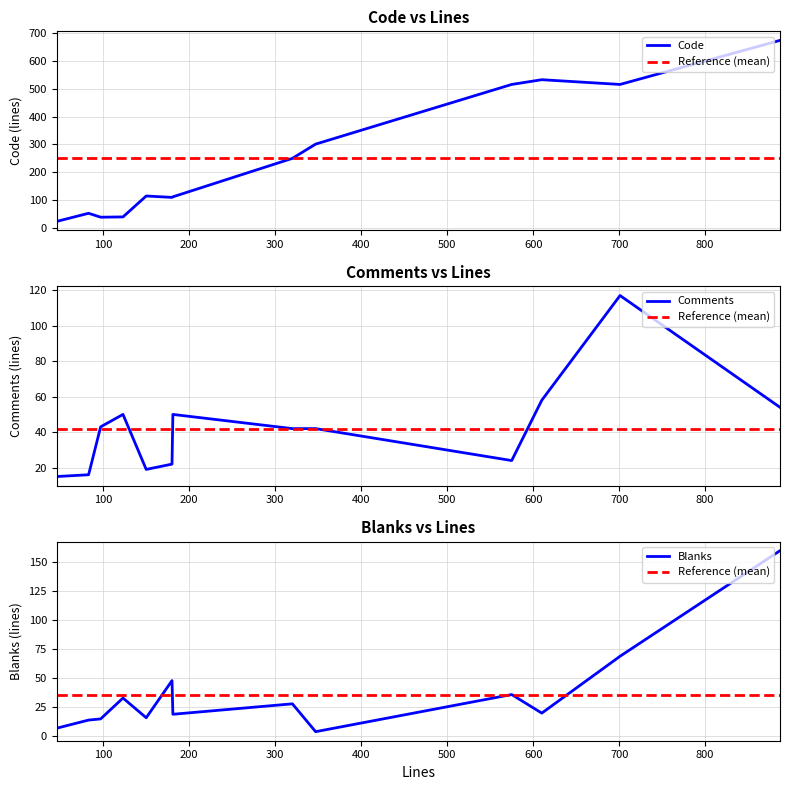

What is the highest value of the Code series?

673